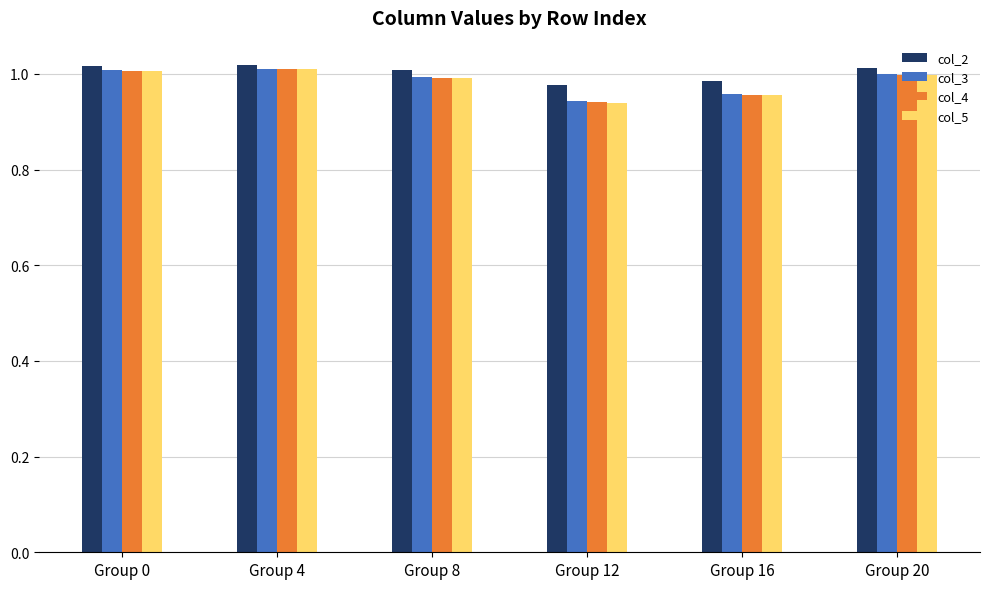

At how many categories does at least one series exceed 0?

6